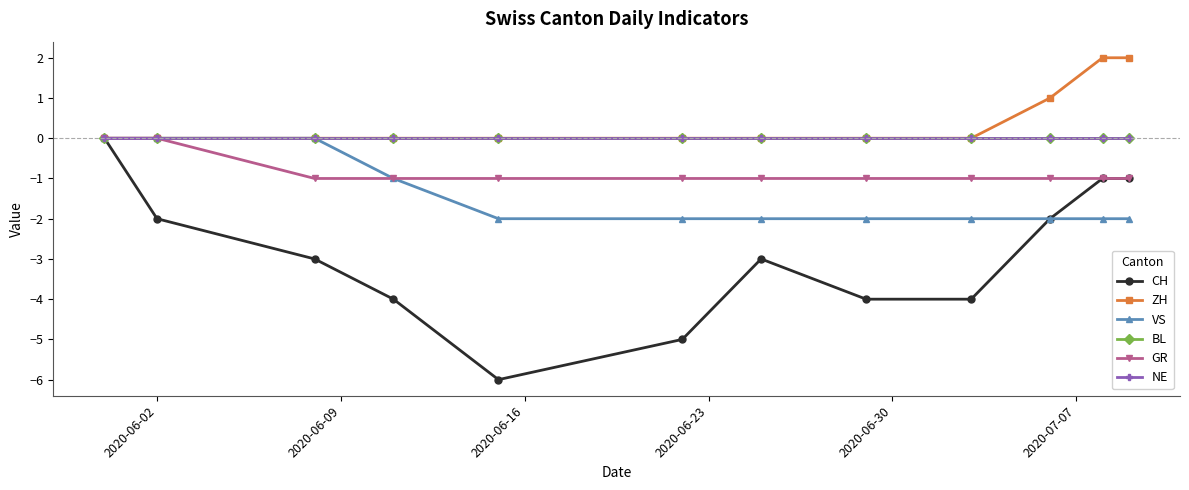

What is the smallest value displayed?

-6